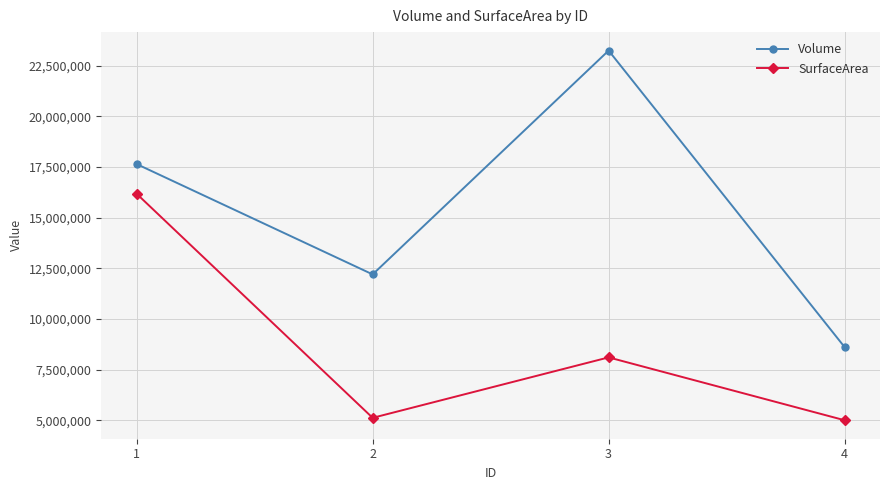

What is the sum of all Volume values?

61685324